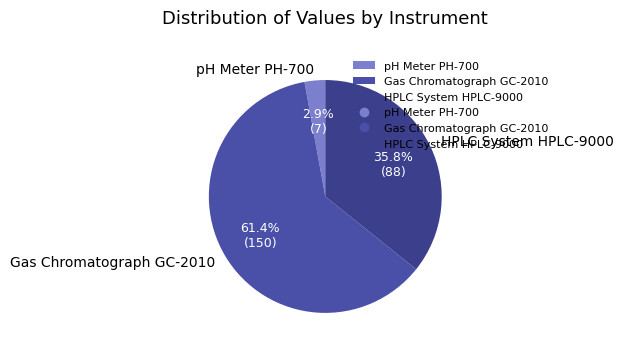

How many slices are in this pie chart?

3